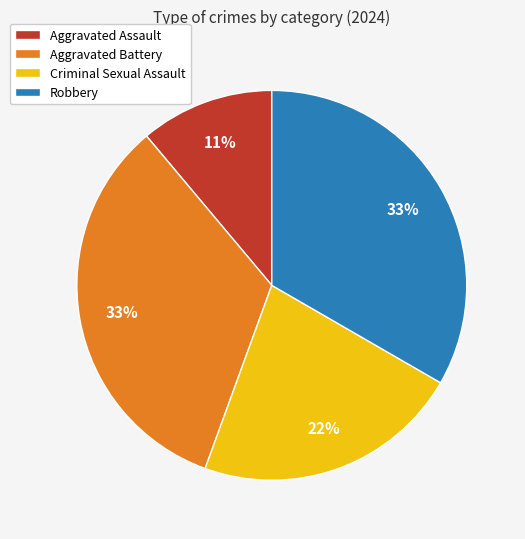

Combined, do Aggravated Assault and Criminal Sexual Assault account for over 50%?

No